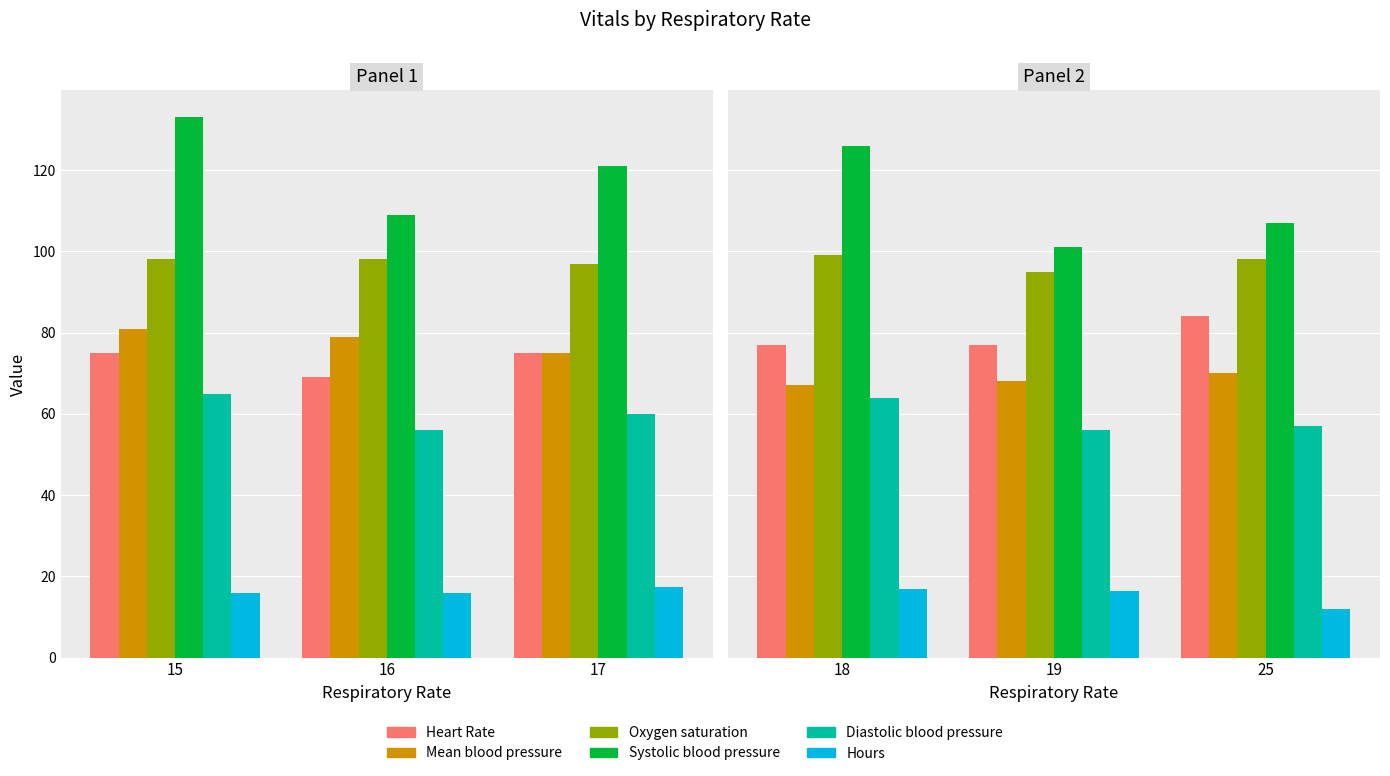

At which category is the sum across all series the highest?

18